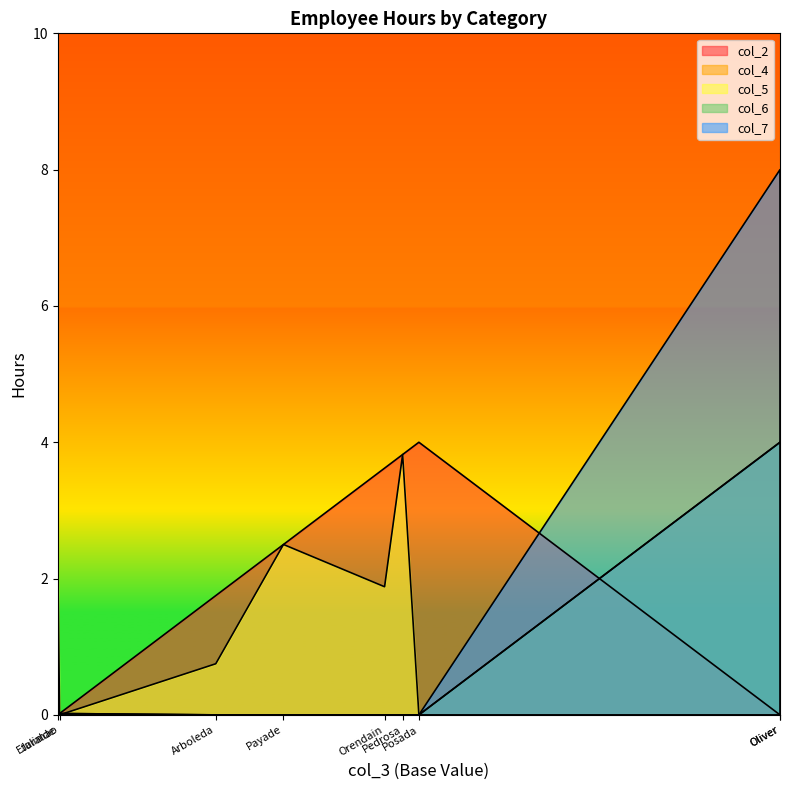

Which series has the largest total across all categories?

col_2